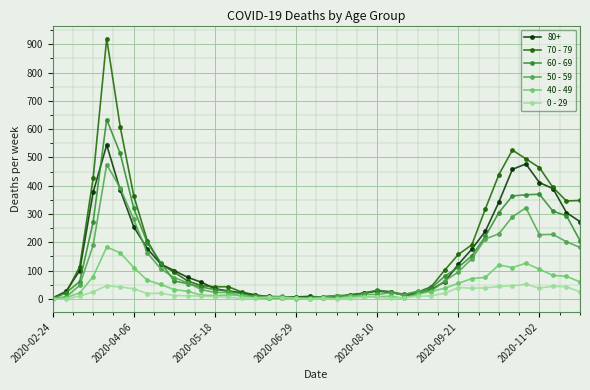

Which series has the widest spread of values?

70 - 79